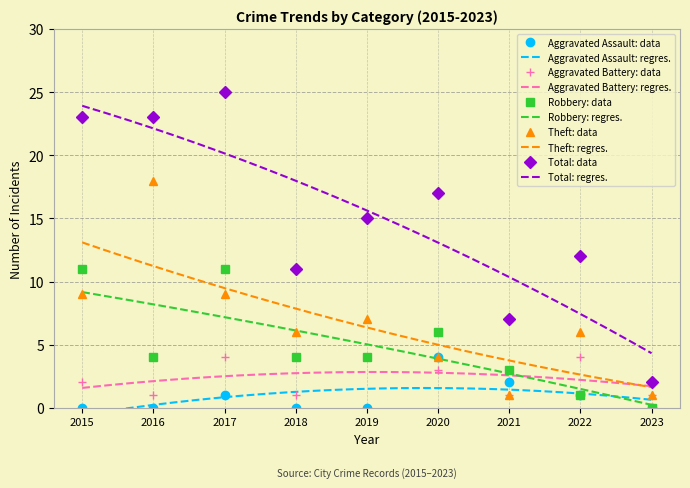

What is the value of the Total point at the 2nd from the left?

23